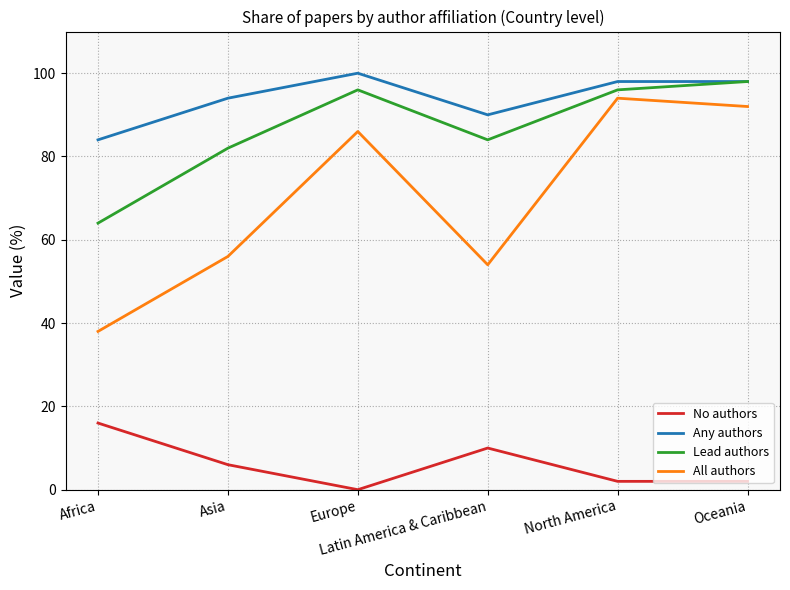

At how many categories does at least one series exceed 12?

6